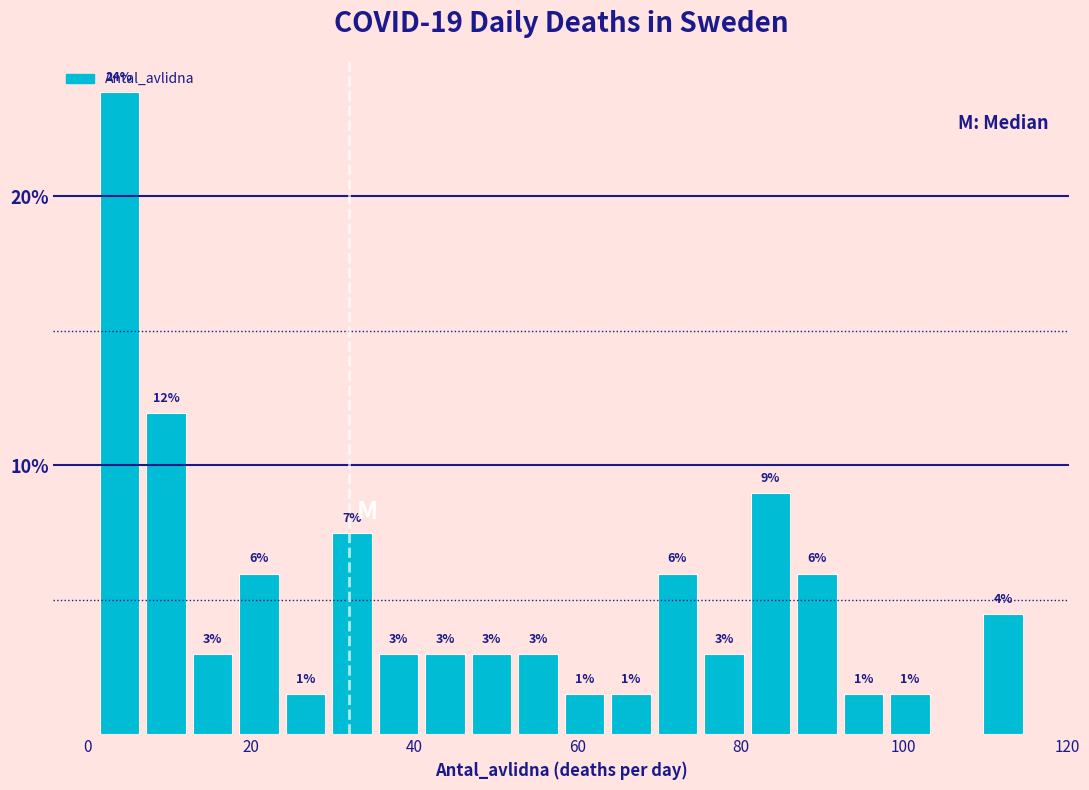

Read against the x-axis, roughly where is the centre of the tallest bar?

4